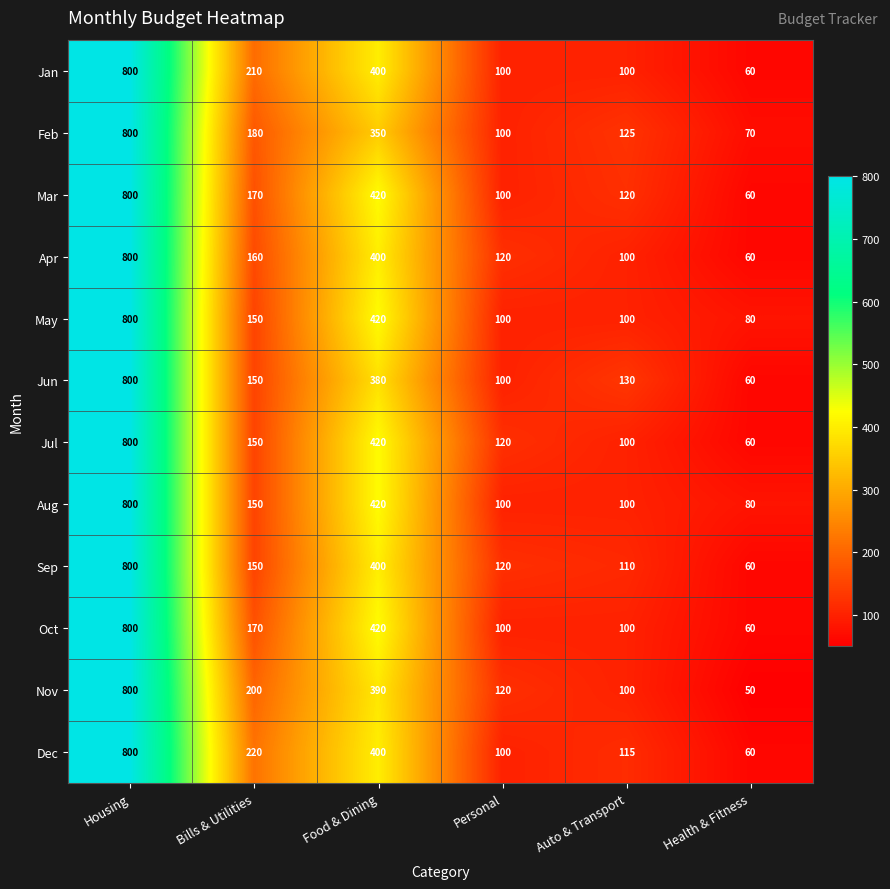

What is the approximate value of Sep at Health & Fitness, to the nearest 100?

100